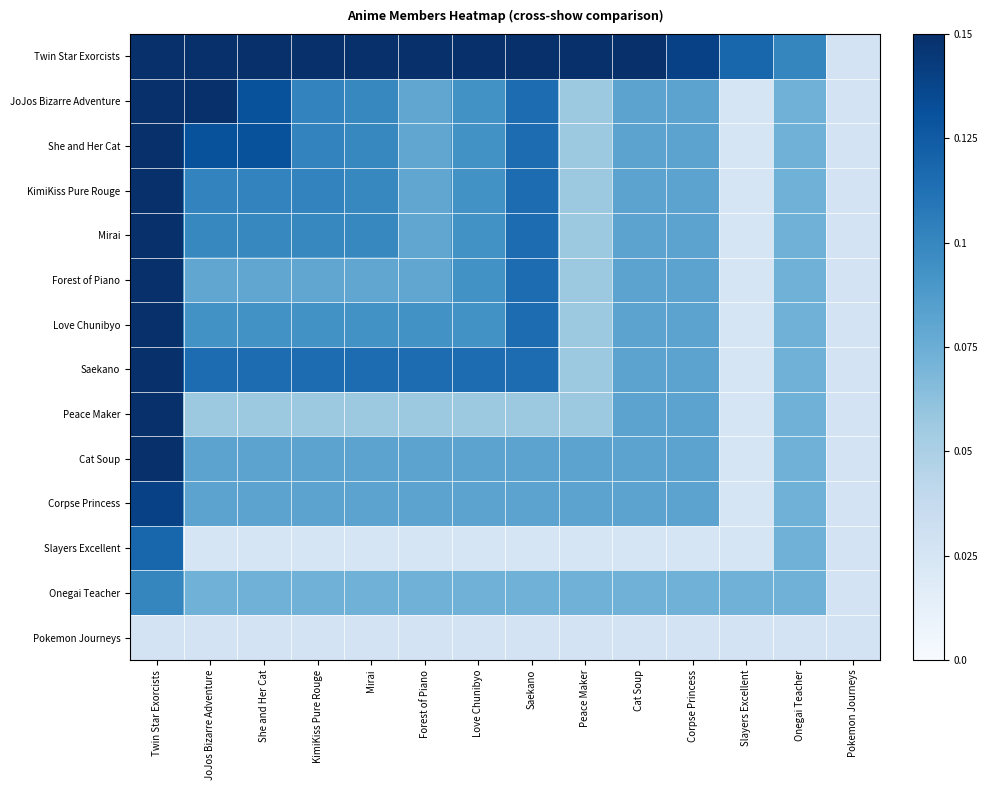

Which category has the highest value across all series?

Twin Star Exorcists